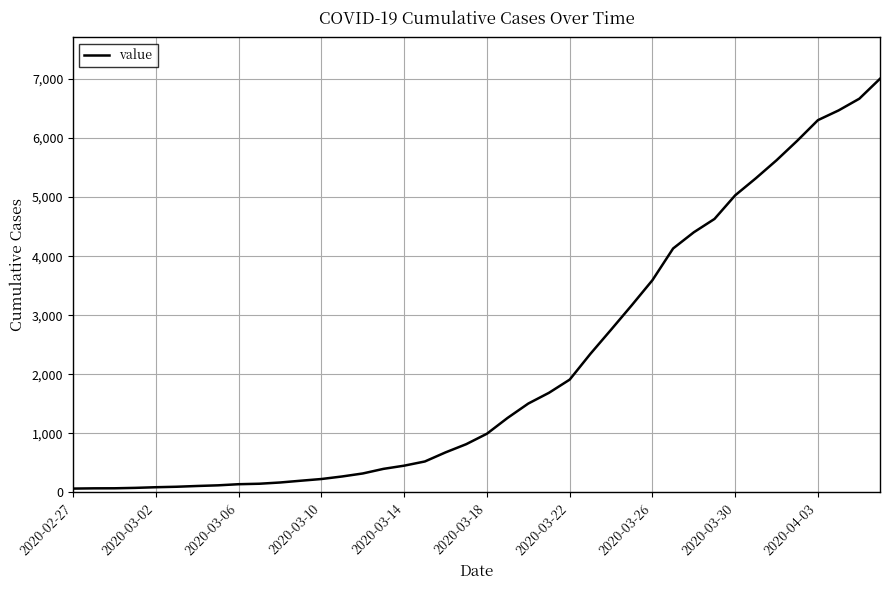

What is the maximum value shown in the chart?

7004